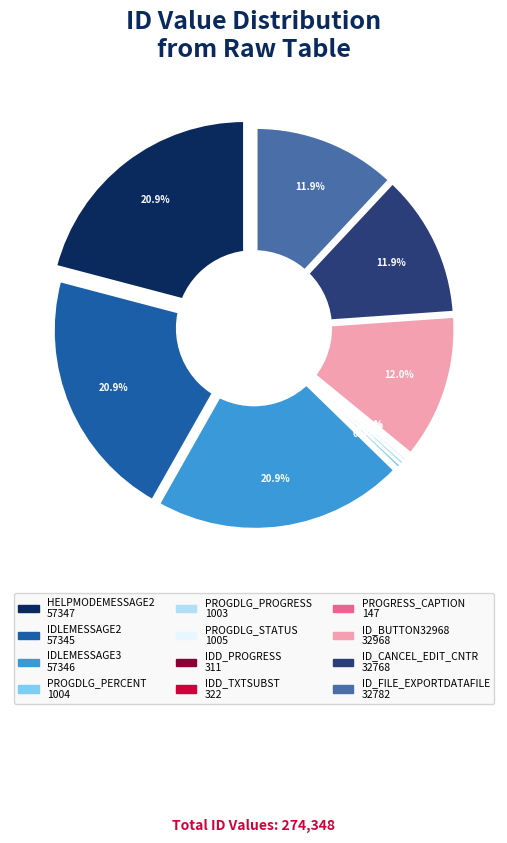

To the nearest percent, what is the average slice percentage?

8%